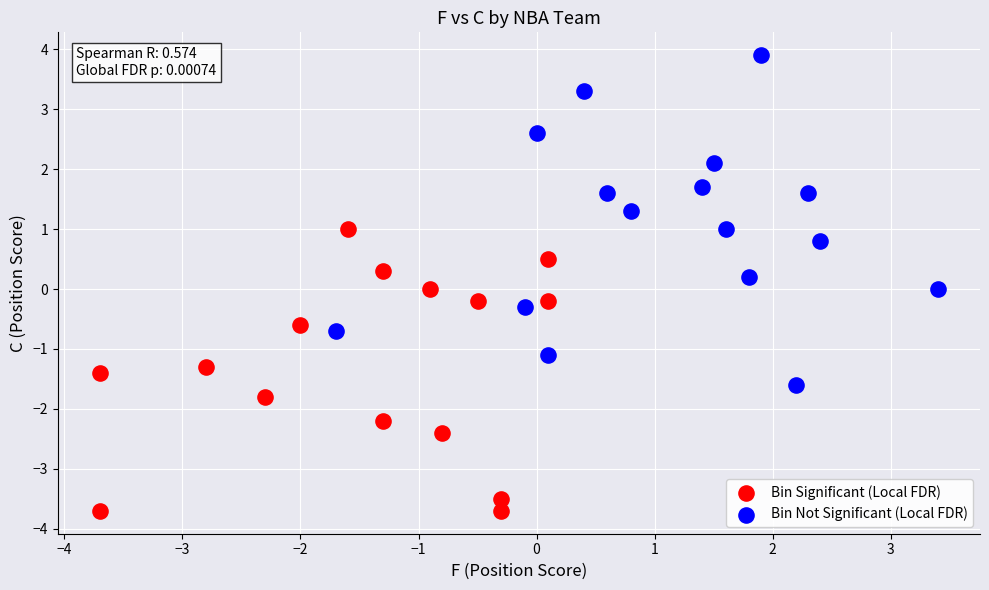

Which series has the widest spread of Y values?

Bin Not Significant (Local FDR)